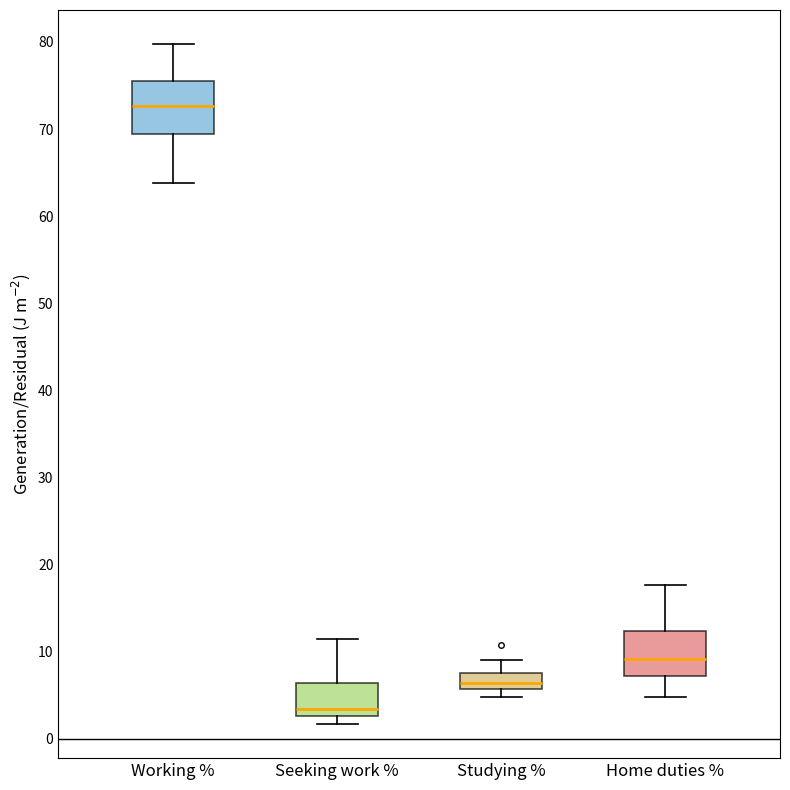

Which box has the highest median line?

Working %